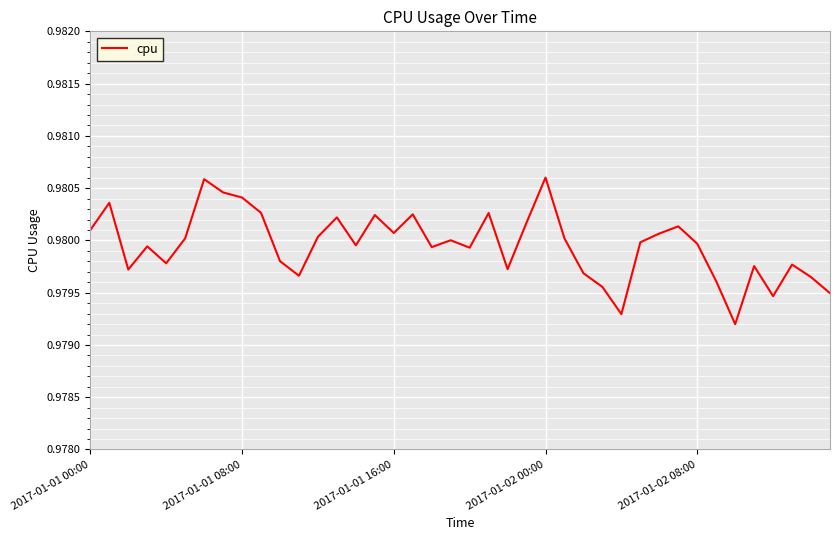

Is this an area chart (filled region under the line)?

No